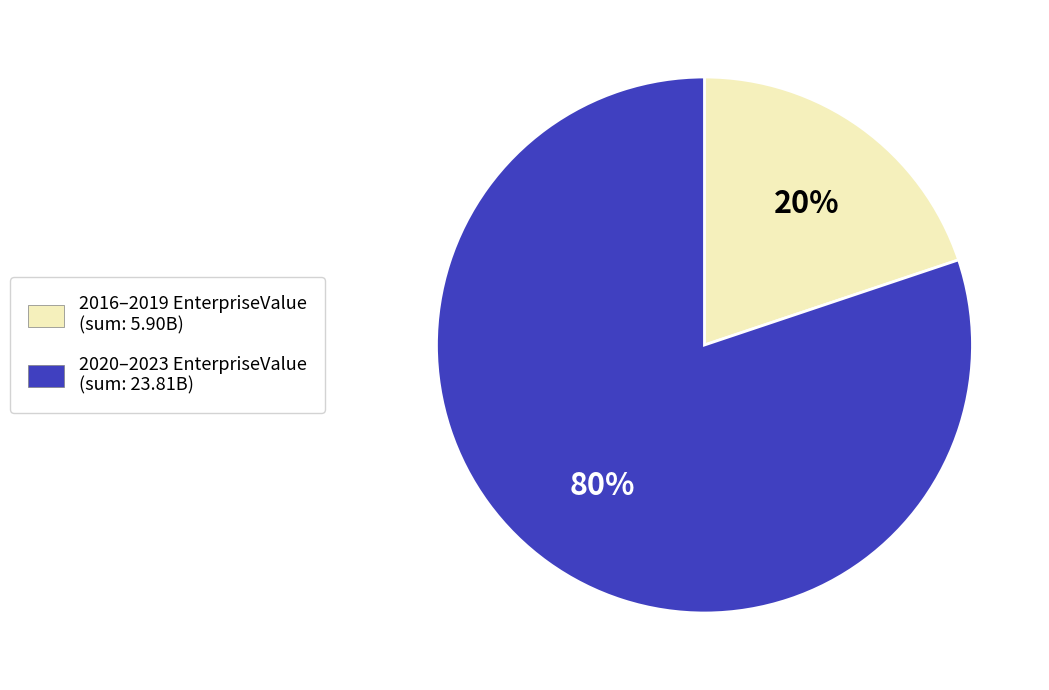

Which has a higher value, 2020–2023 EnterpriseValue (sum: 23.81B) or 2016–2019 EnterpriseValue (sum: 5.90B)?

2020–2023 EnterpriseValue (sum: 23.81B)